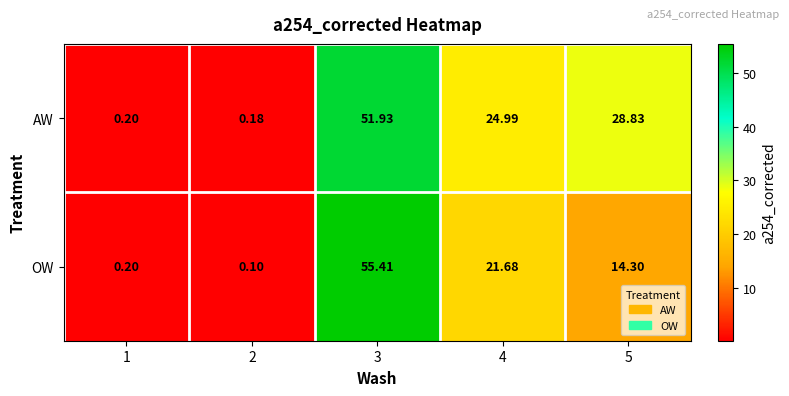

List the series in order of their overall mean, lowest first.

OW, AW